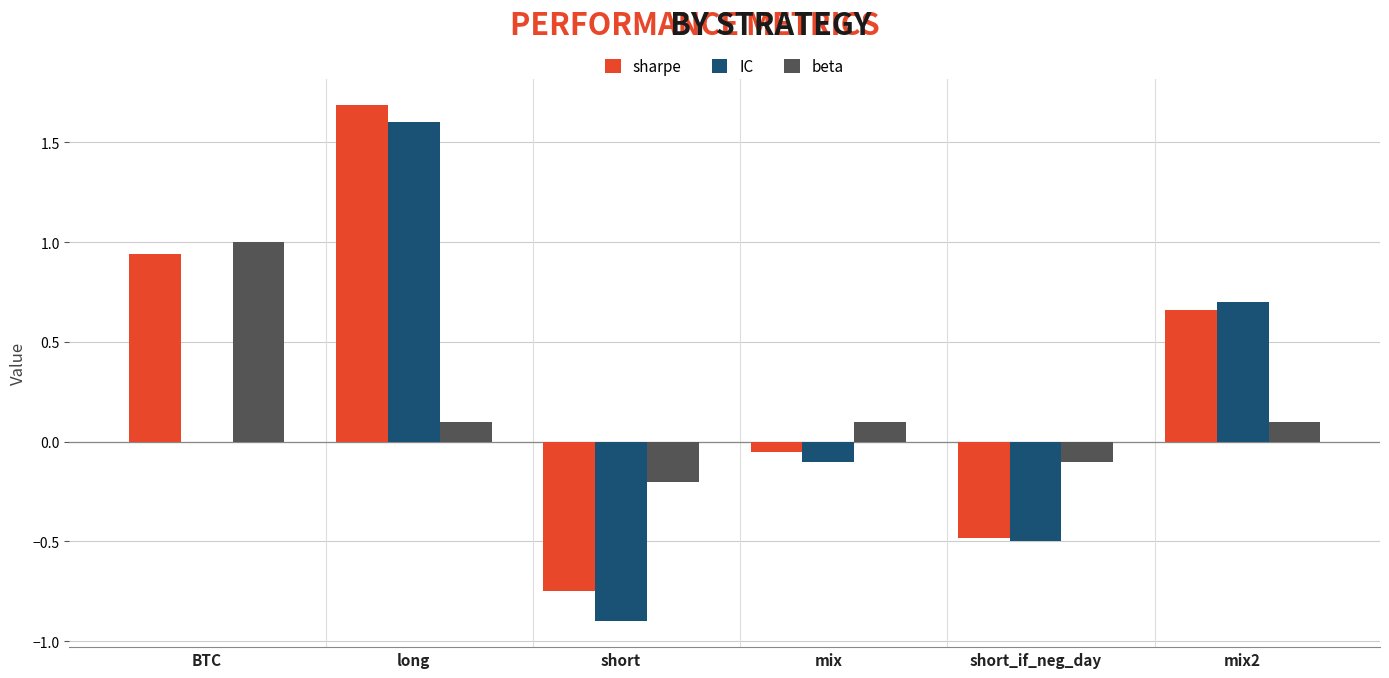

What is the sum of all IC values?

0.8